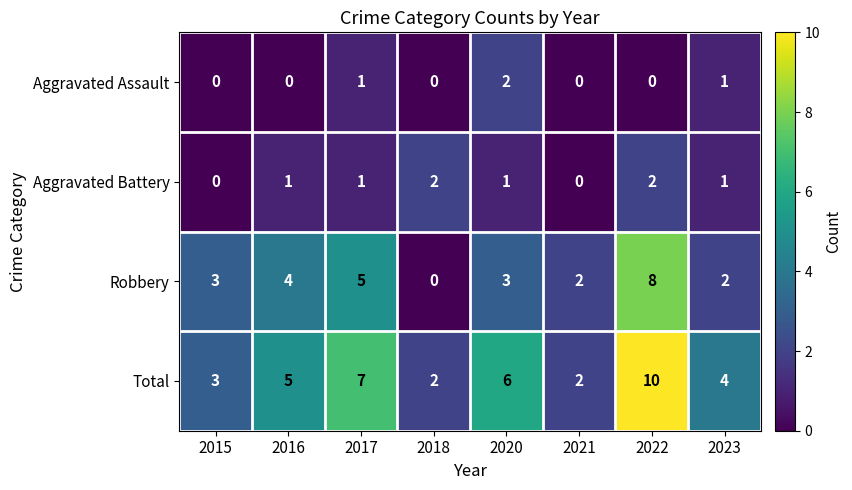

What is the total value across all series at 2017?

14